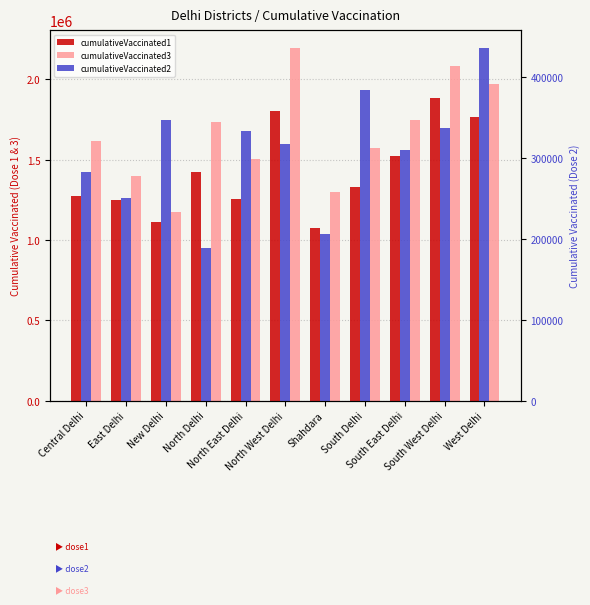

Which category has the lowest value across all series?

North Delhi